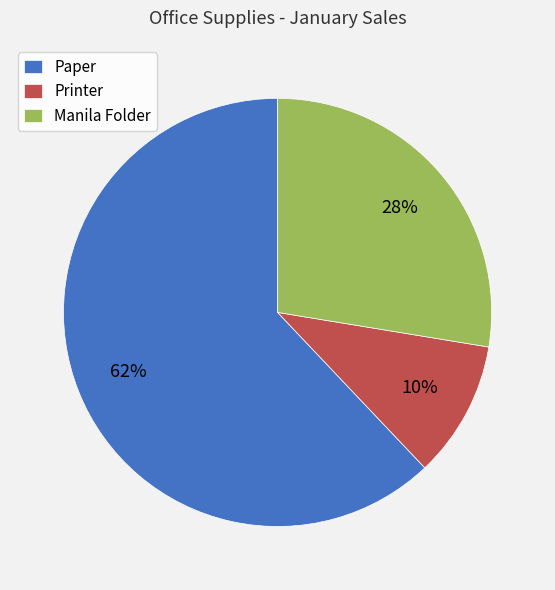

Which slice represents more than half of the pie?

Paper